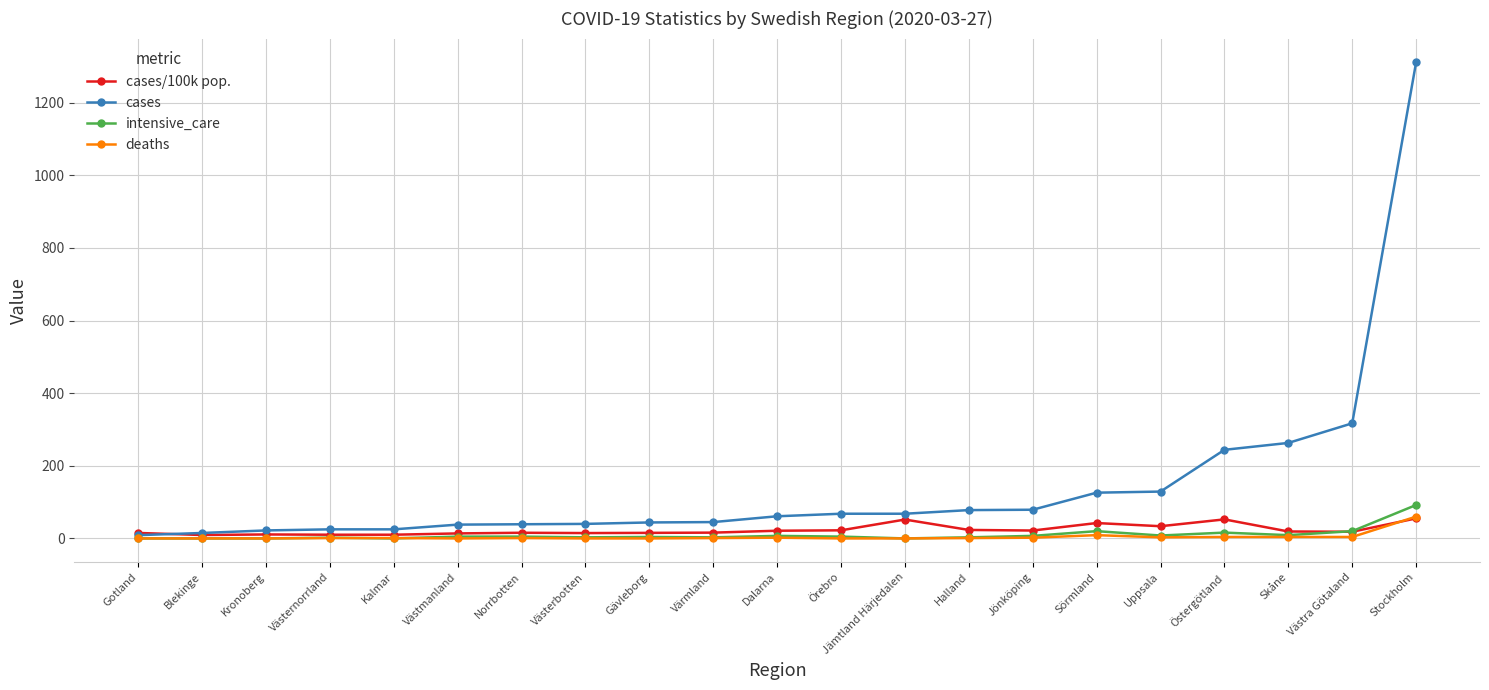

Is it true that intensive_care equals 0.0 at Gotland?

True